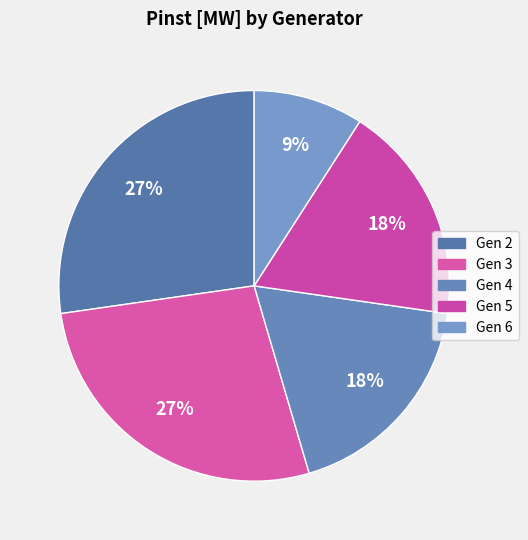

Count the number of slices in the pie.

5